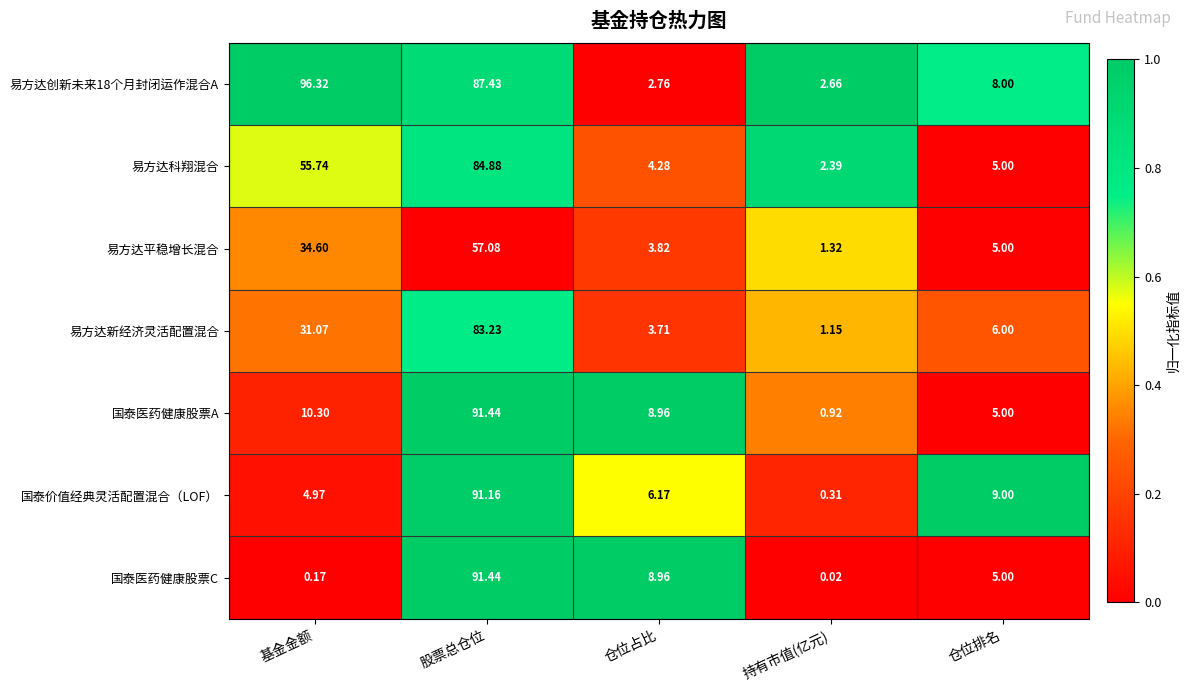

At which category does the chart reach its peak across all series?

基金金额